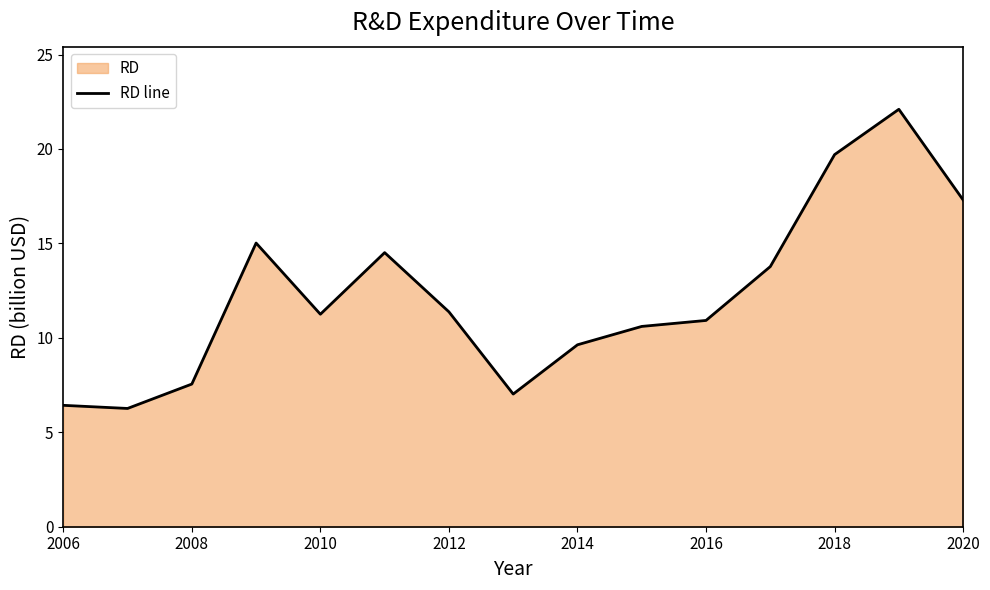

What is the greatest value displayed?

22.1